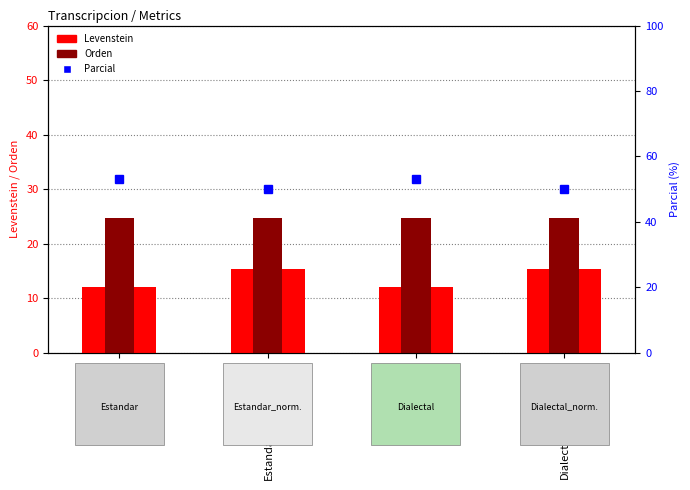

Reading right to left, transcribe all the data shown in this chart.

Levenstein: 15.4	12.1	15.4	12.1
Orden: 24.6	24.6	24.6	24.6
Parcial: 50.0	52.9	50.0	52.9